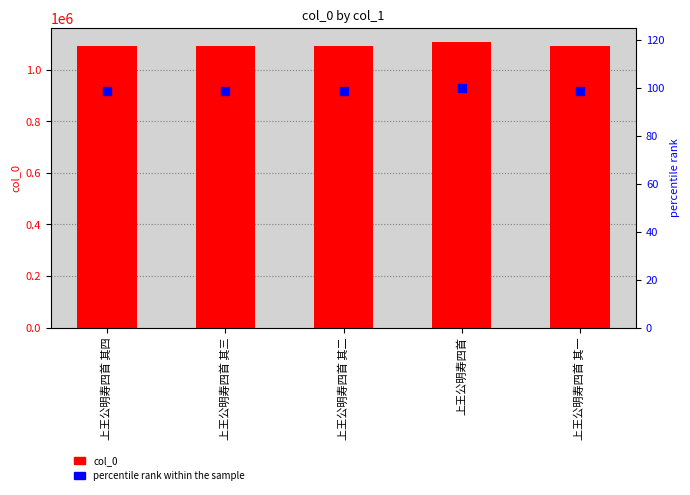

At which category is the sum across all series the highest?

上王公明寿四首